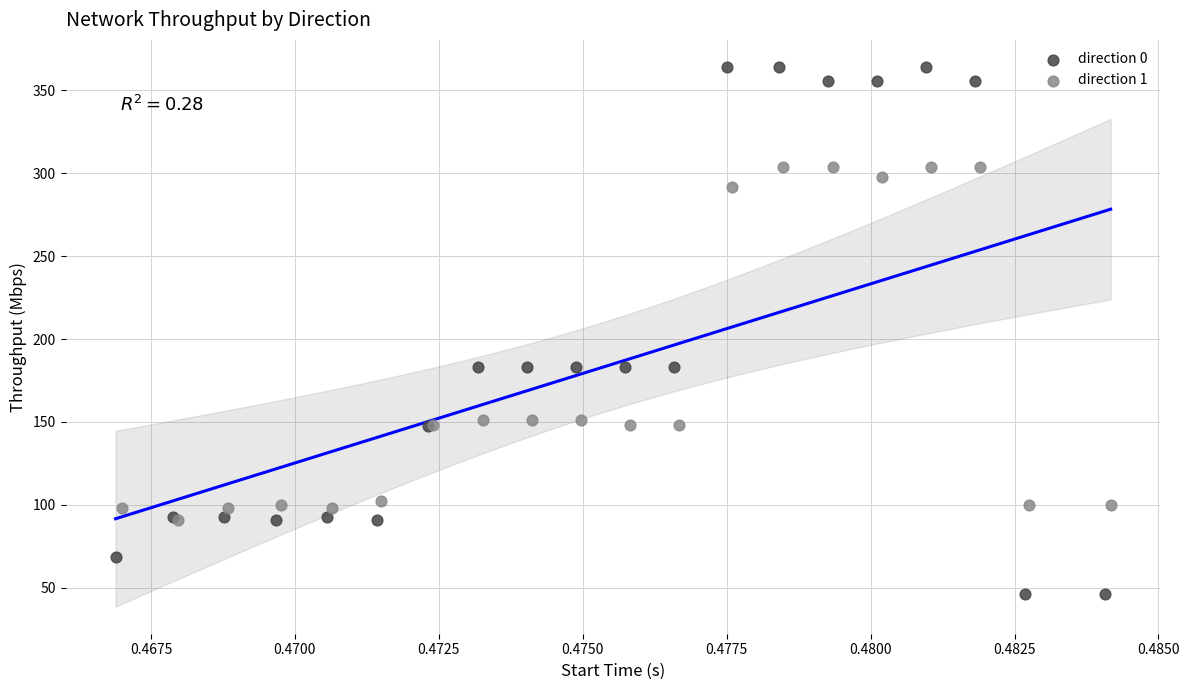

Which series contains the lowest Y value?

direction 0